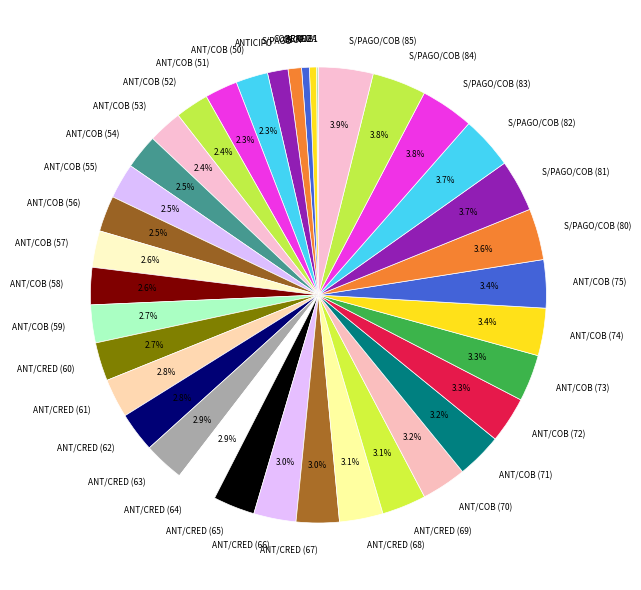

Does ANT/COB (50) represent more than half of the total?

No